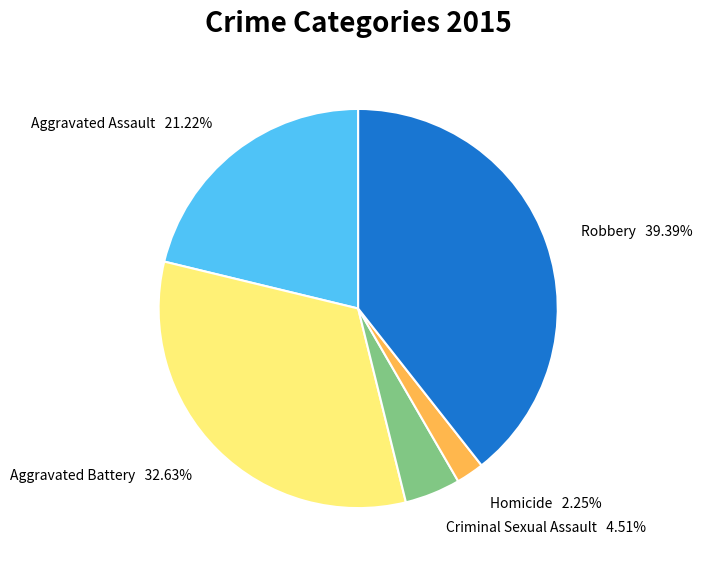

To the nearest percent, what portion does Robbery represent?

39%